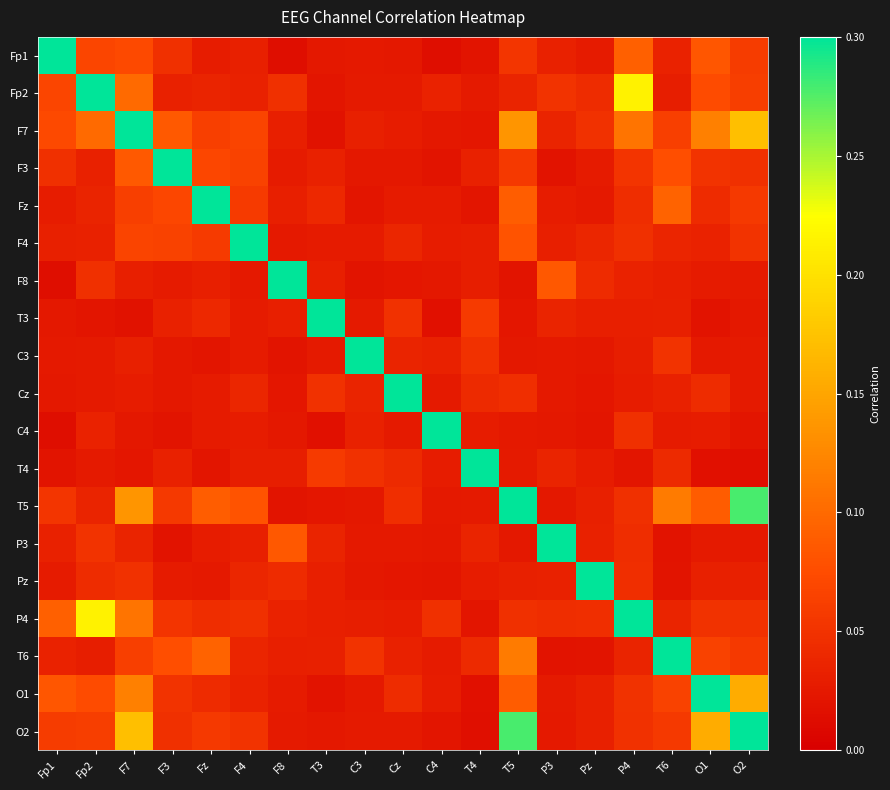

Between Cz and C4, which is larger?

Cz